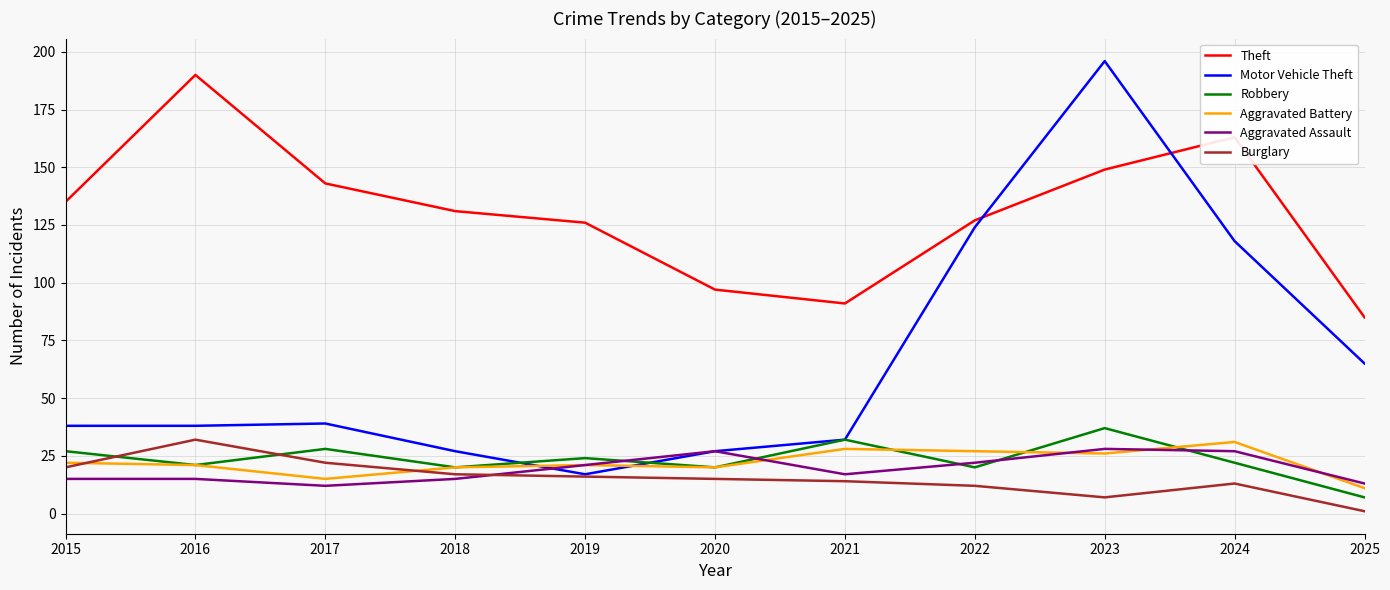

At which category is the sum across all series the highest?

2023